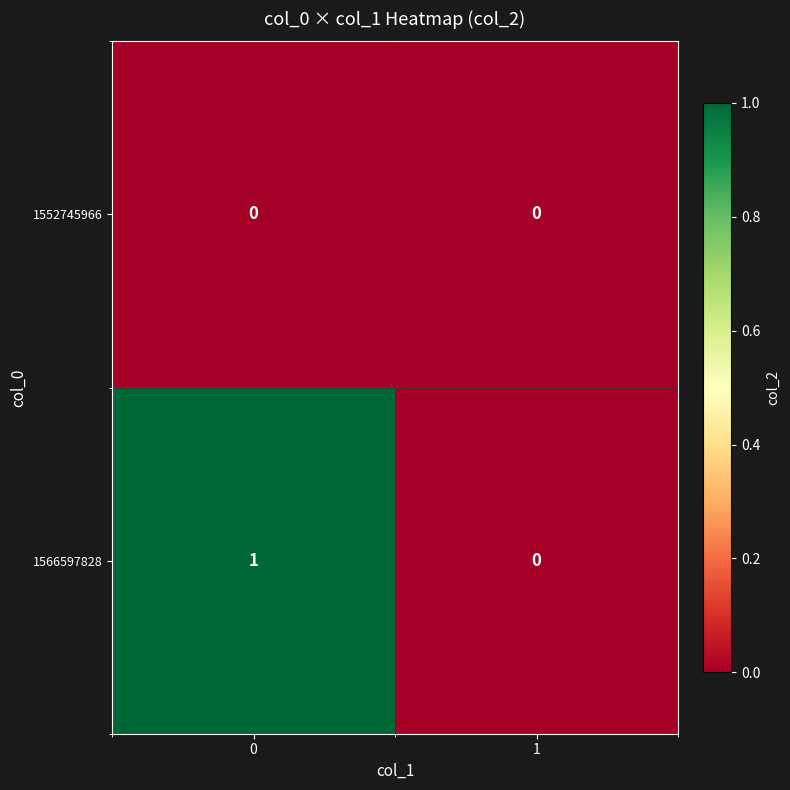

Reading left to right, list all the values displayed in this chart.

1552745966: 0=0	1=0
1566597828: 0=1	1=0